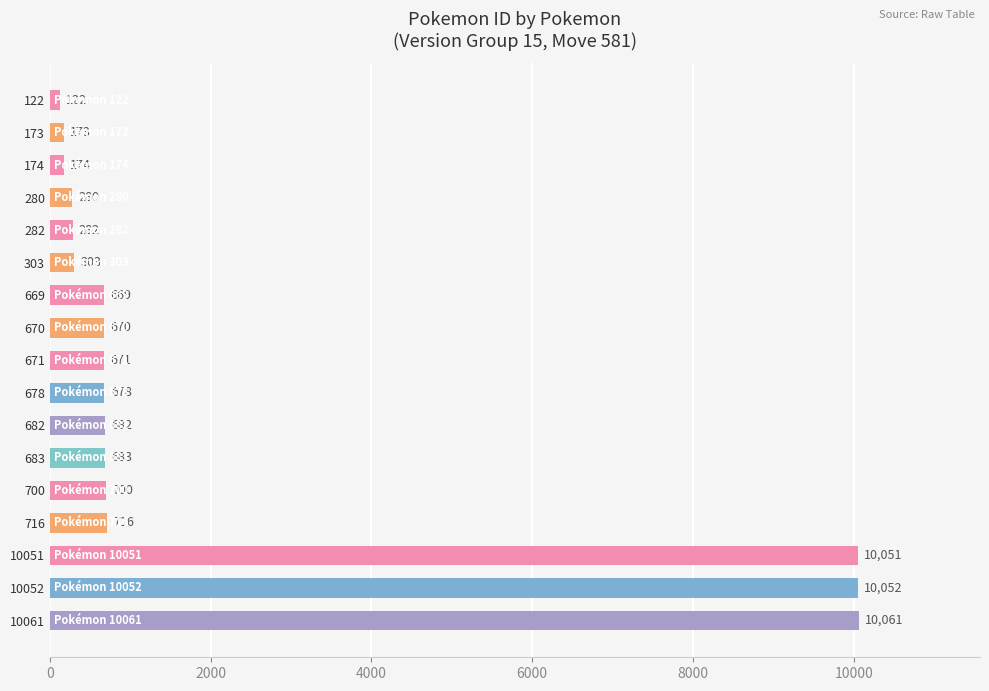

What is the maximum value shown in the chart?

10061